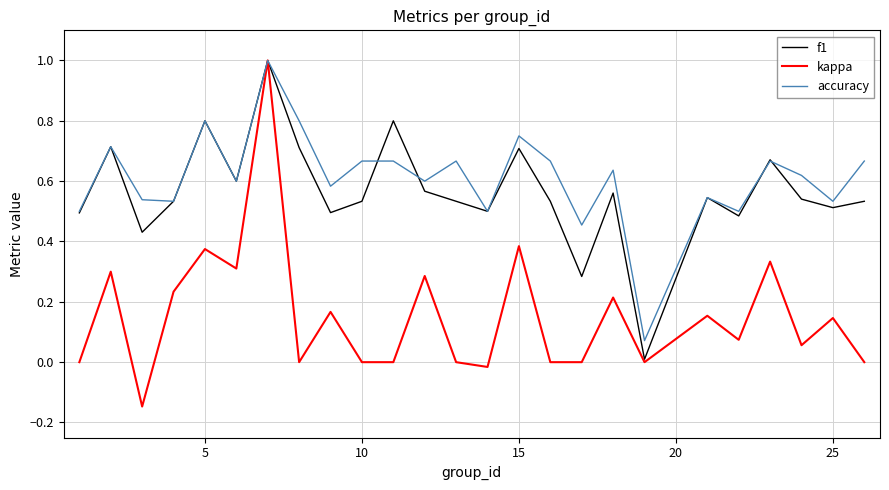

Which series has the widest spread of values?

kappa